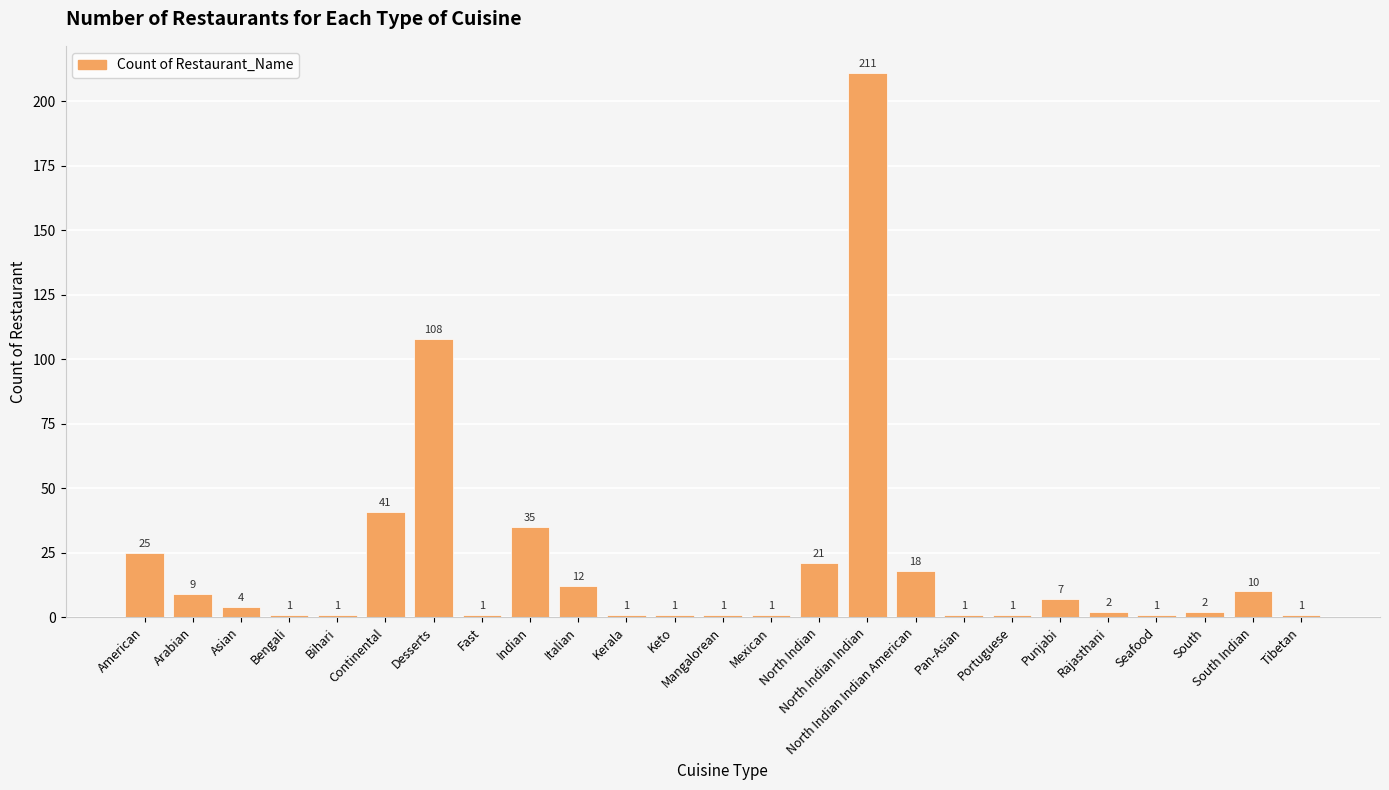

What is the maximum value shown in the chart?

211